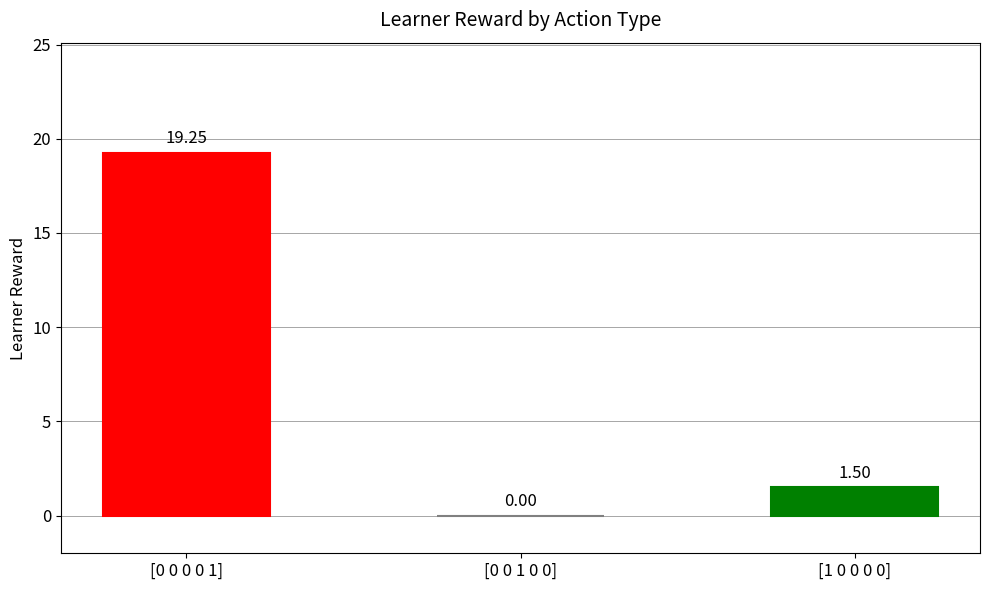

The value at [1 0 0 0 0] is 1.5. True or false?

True